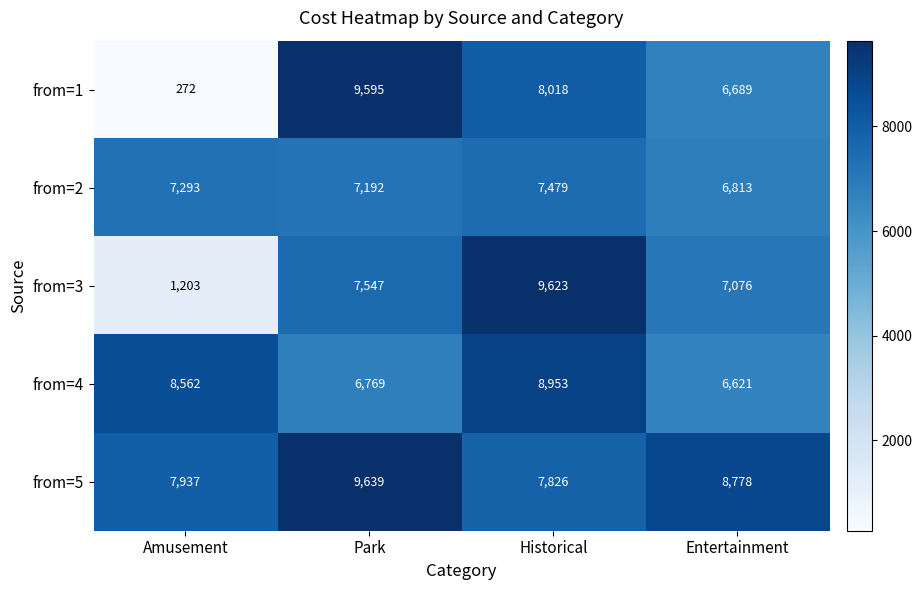

What is the minimum value for from=4?

6621